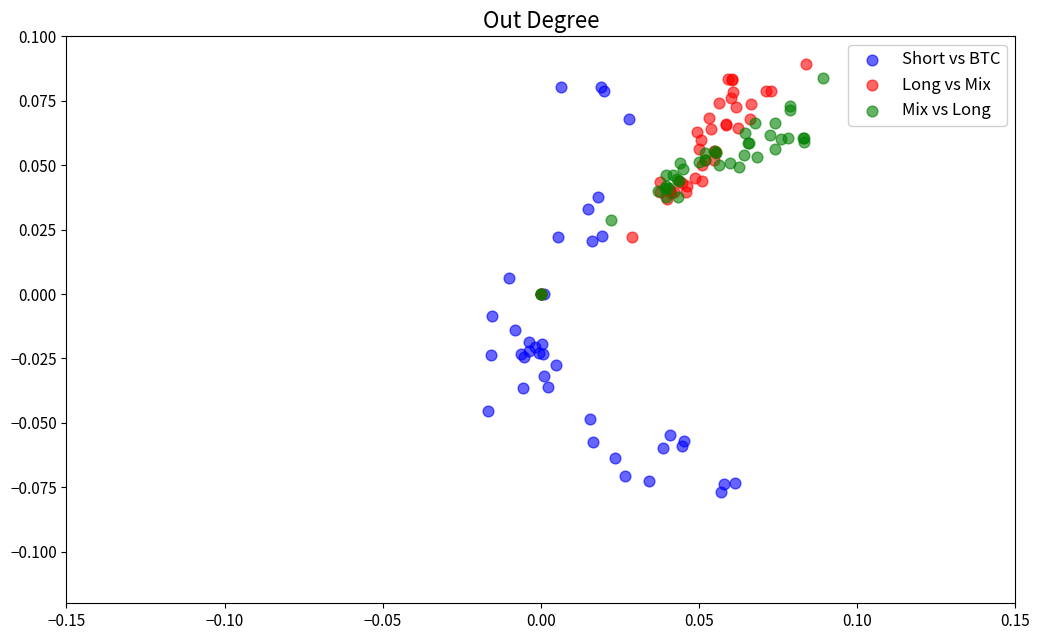

Which series reaches the minimum Y coordinate?

Short vs BTC